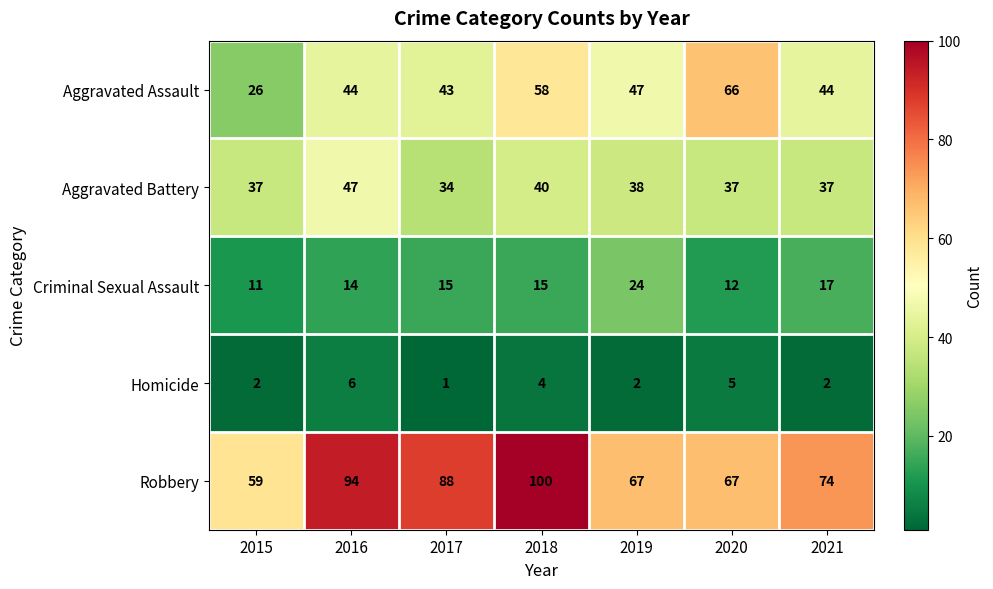

What is the maximum value for Criminal Sexual Assault?

24